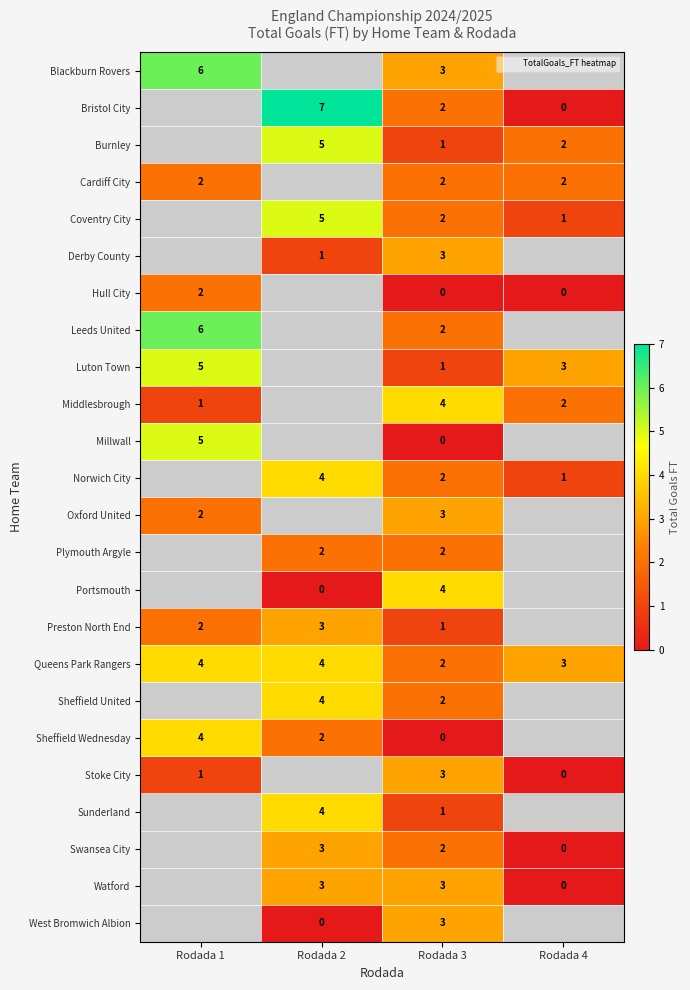

Is the value of Derby County at Rodada 3 greater than the value of Millwall at Rodada 3?

Yes